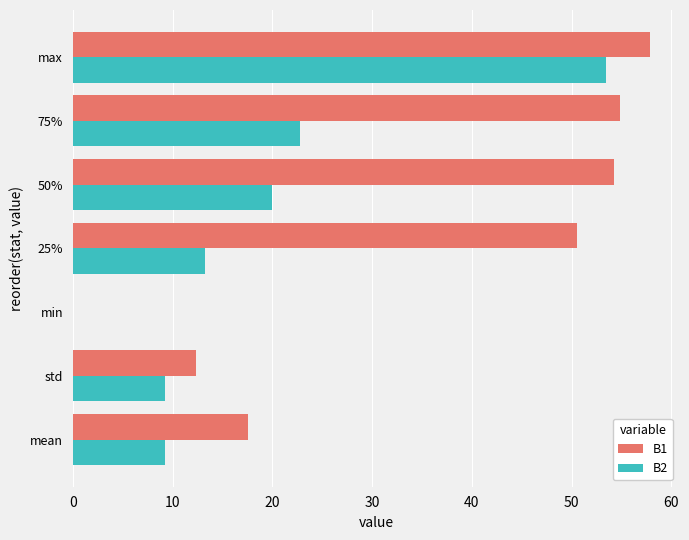

What is the average value of the B1 series?

35.3